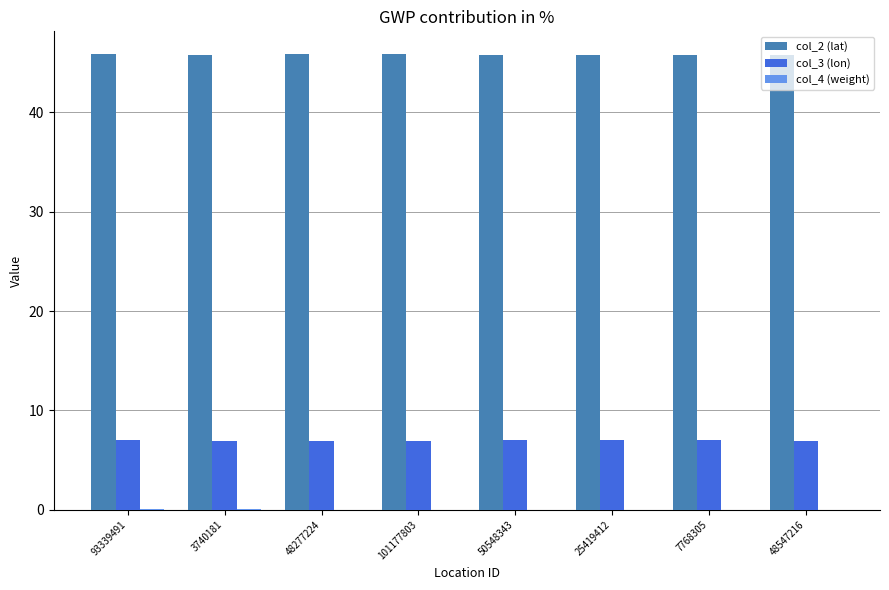

The col_3 (lon) series shows 6.9 at 48547216. True or false?

True